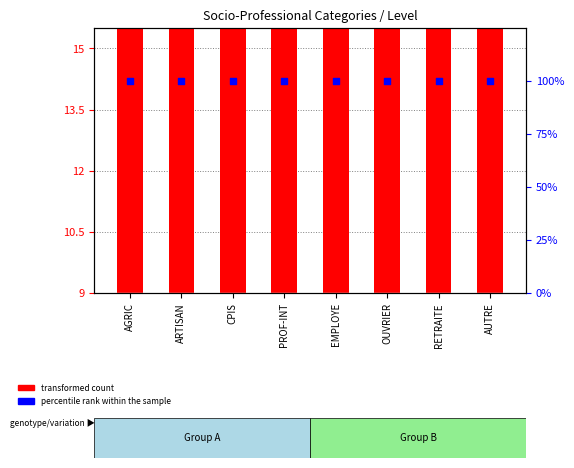

At how many categories does at least one series exceed 84?

8